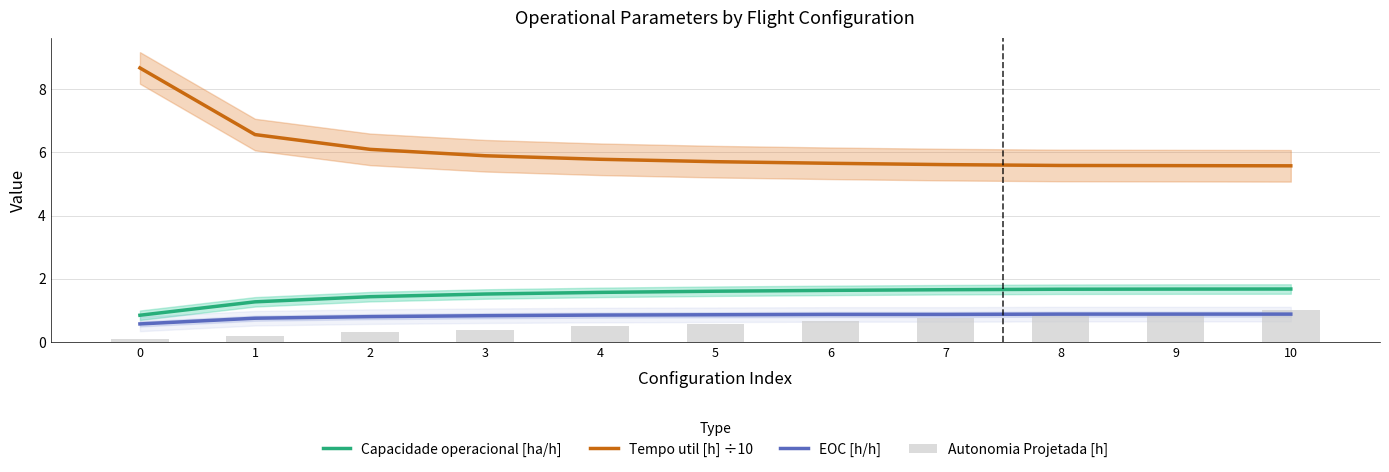

True or false: Tempo util [h] ÷10 has a value of 5.6 at 7.

True